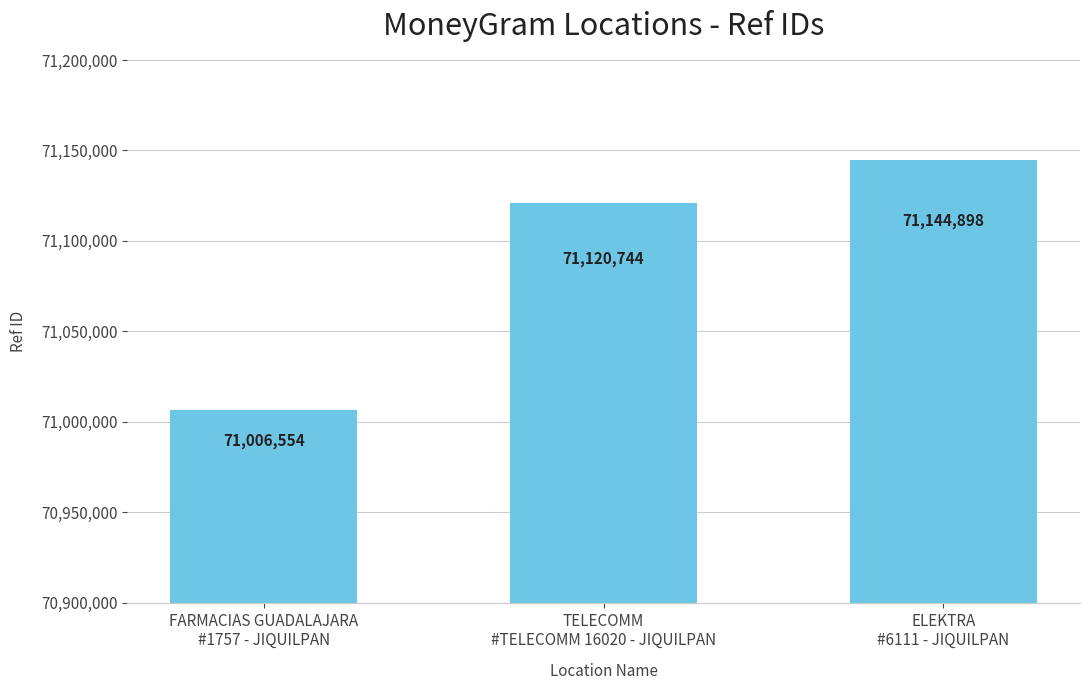

Is it true that the value at FARMACIAS GUADALAJARA
#1757 - JIQUILPAN is 71006554?

True